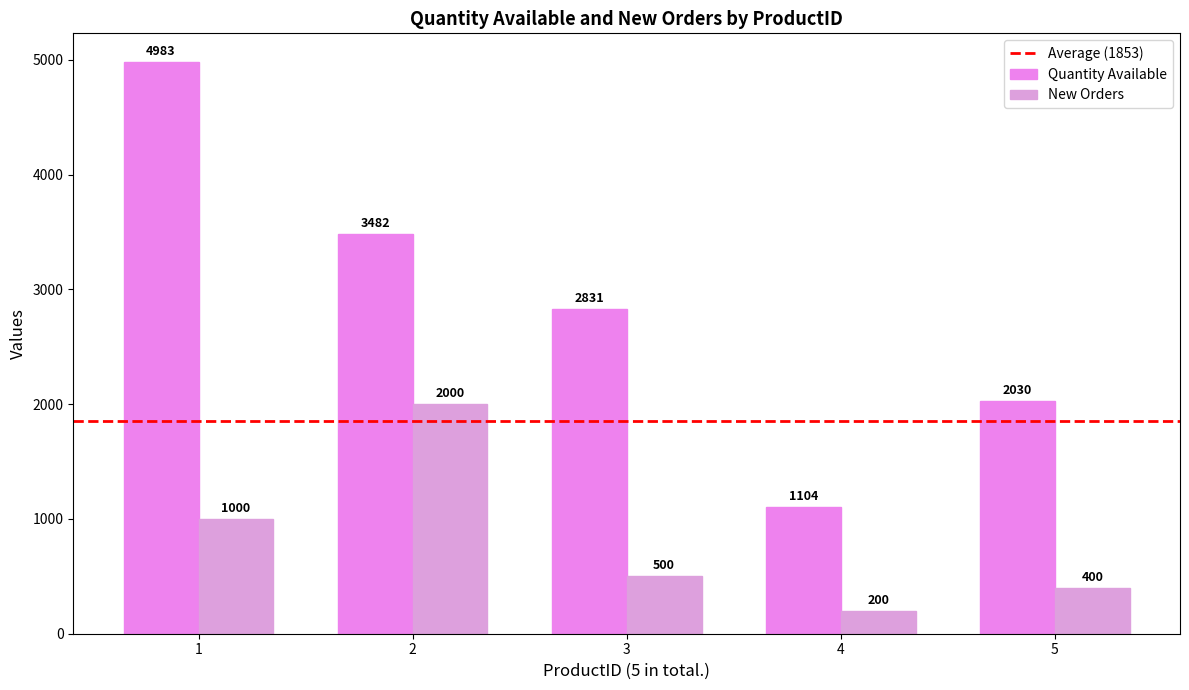

What is the value of the Quantity Available bar at the 1st from the left?

4983